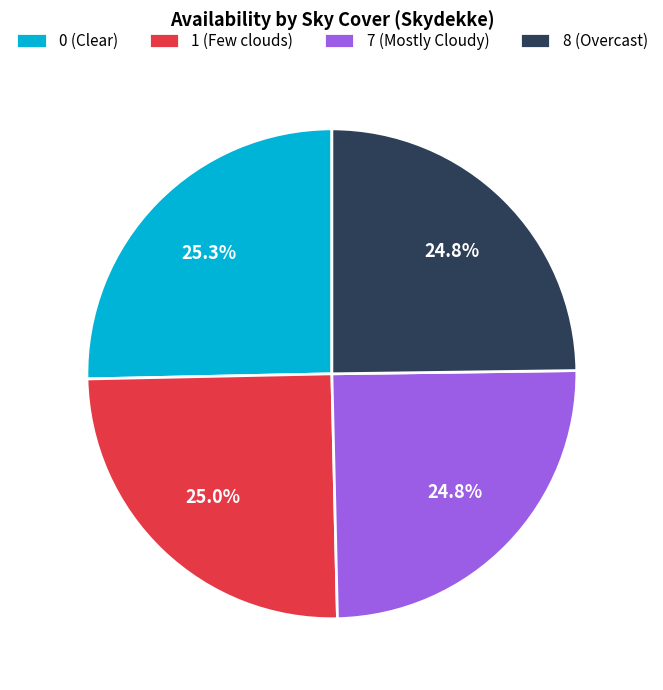

How much of the chart is everything except 7 (Mostly Cloudy)?

75.2%